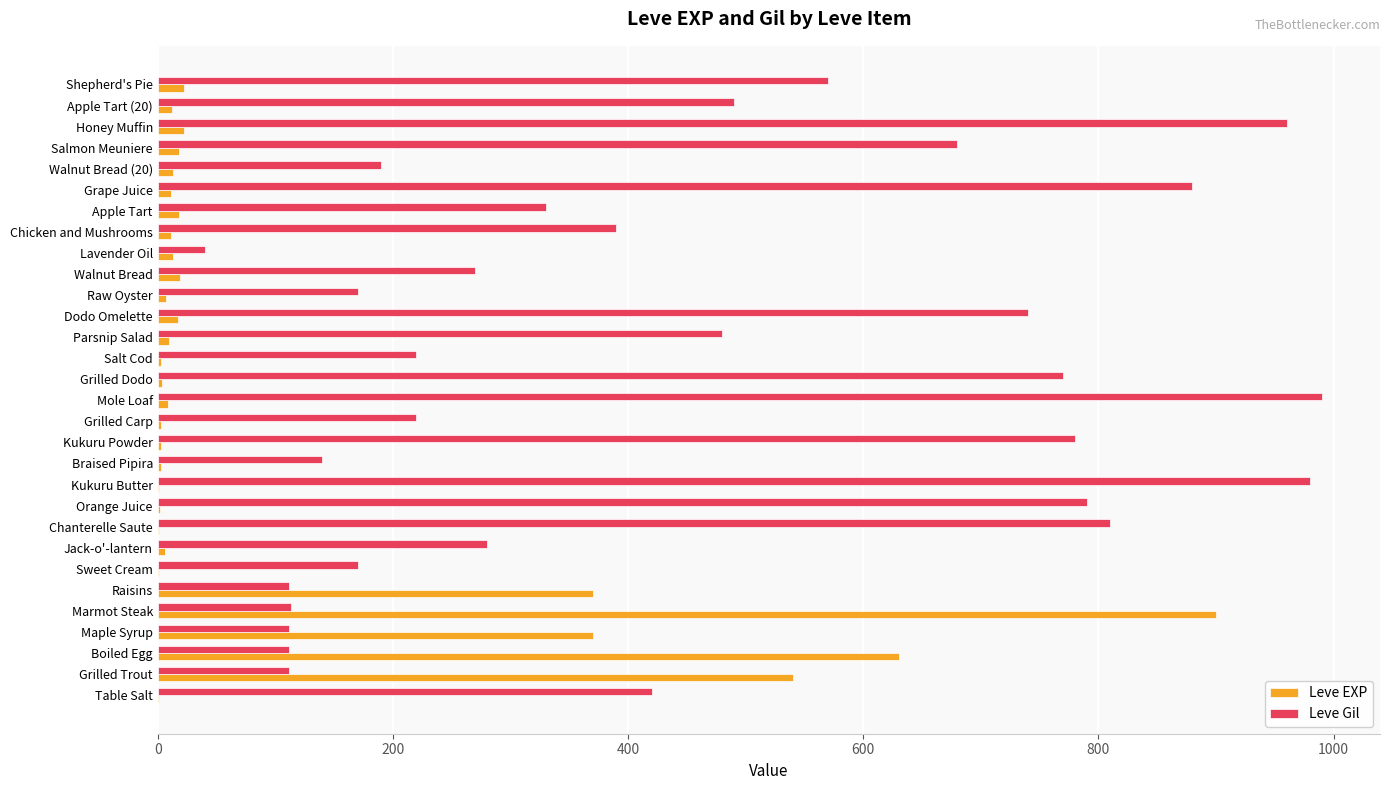

Is it true that Leve EXP equals 370 at Raisins?

True